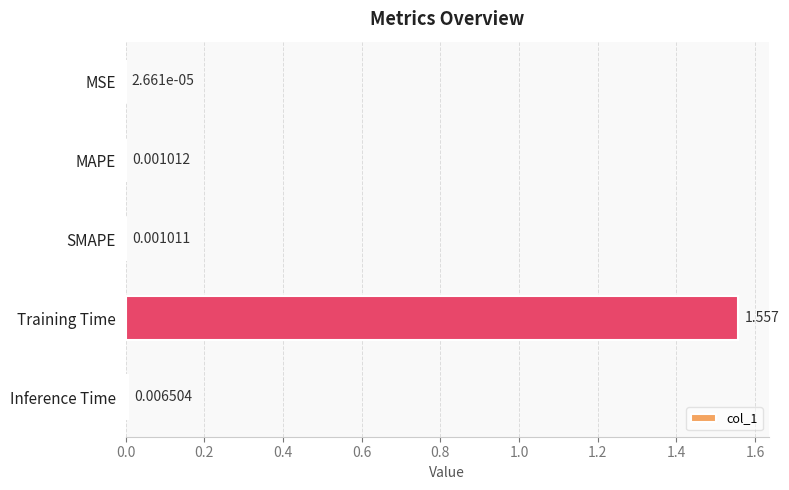

Which has a higher value, Inference Time or SMAPE?

Inference Time